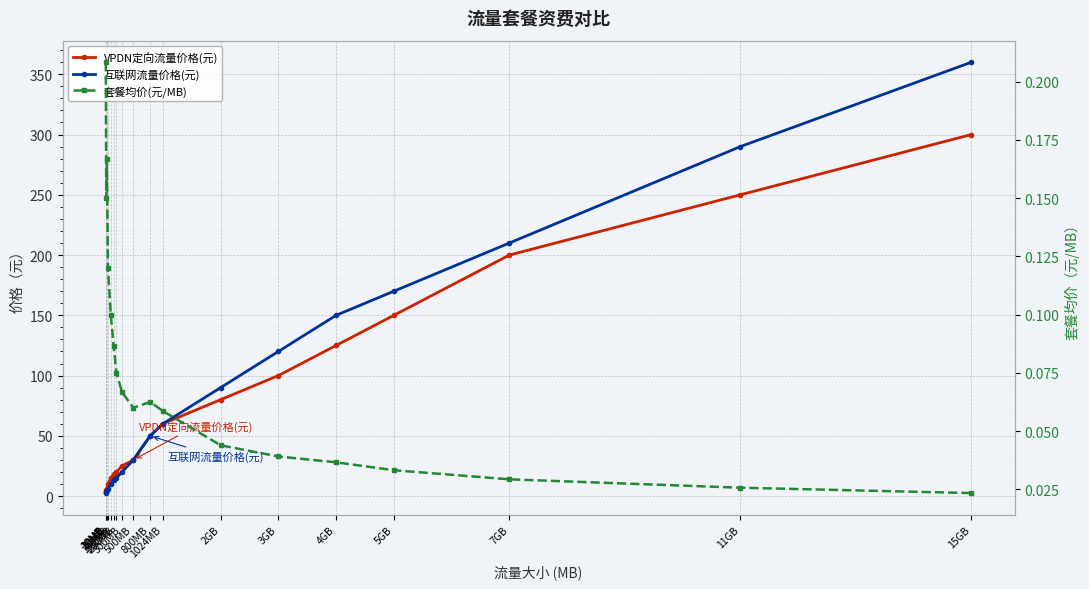

True or false: VPDN定向流量价格(元) and 套餐均价(元/MB) cross at least once.

False